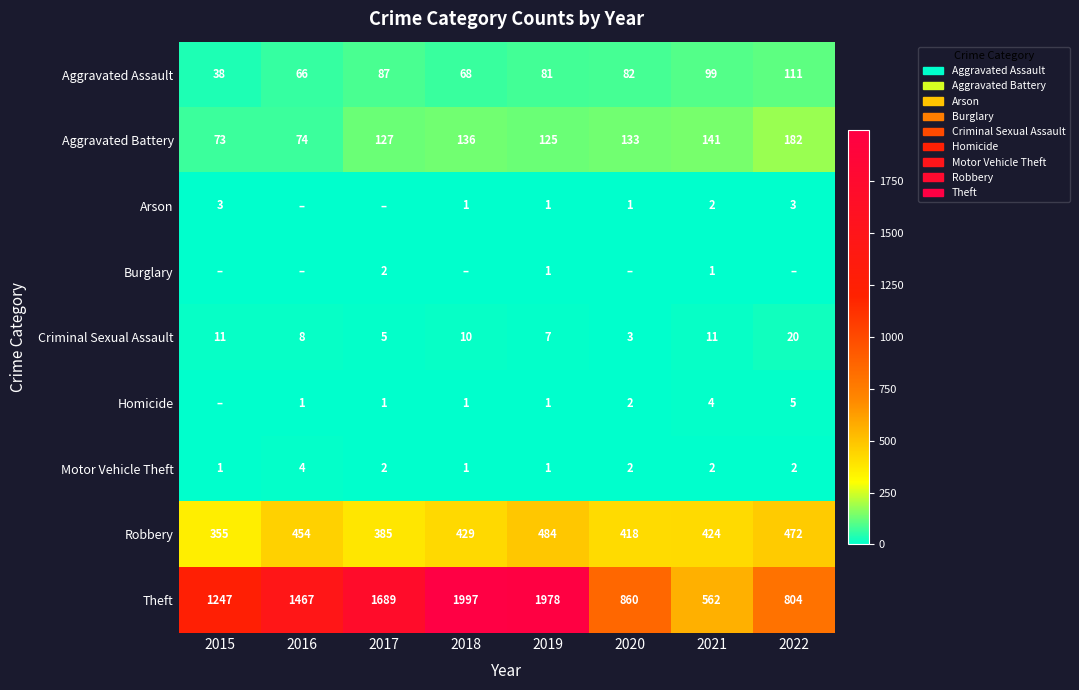

How many data points does each series have?

8